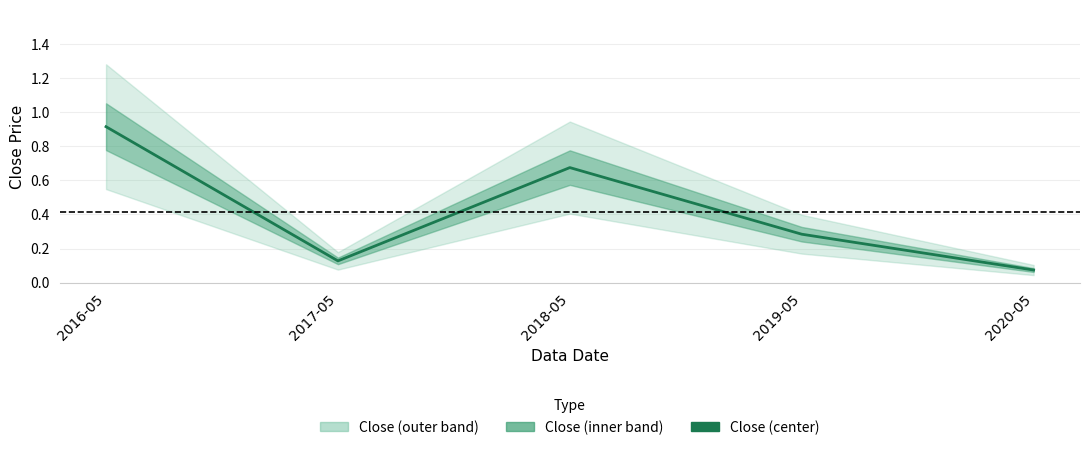

How many points are lower than both their immediate neighbors (excluding endpoints)?

1